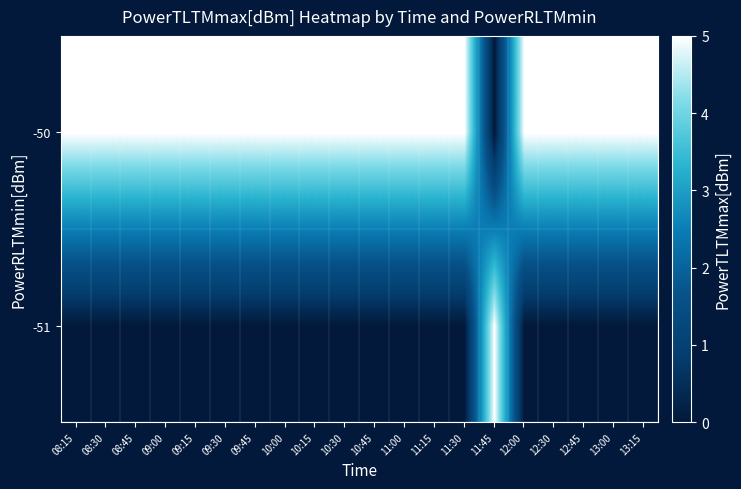

At which category is the sum across all series the highest?

08:15